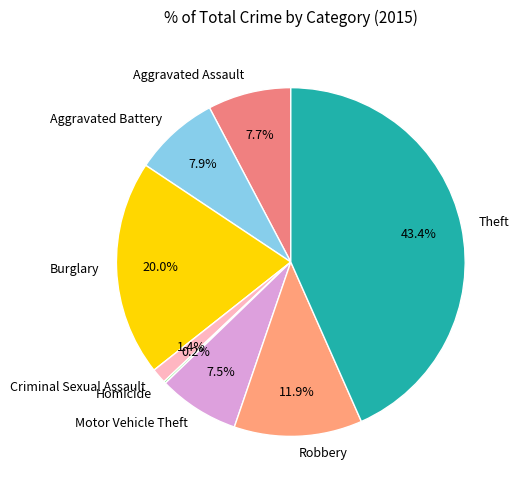

Does any single category account for the majority?

No